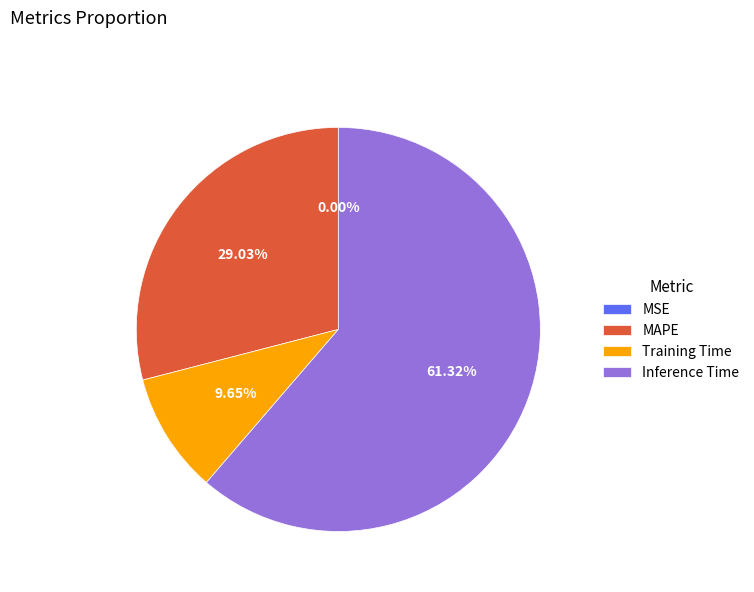

What is the largest slice in the pie chart?

Inference Time